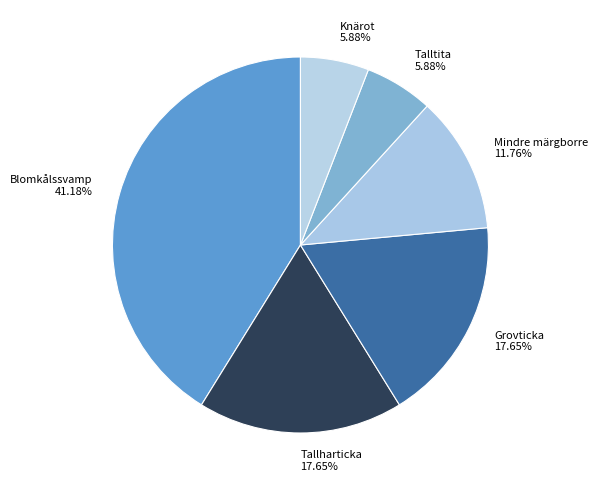

How many slices are in this pie chart?

6